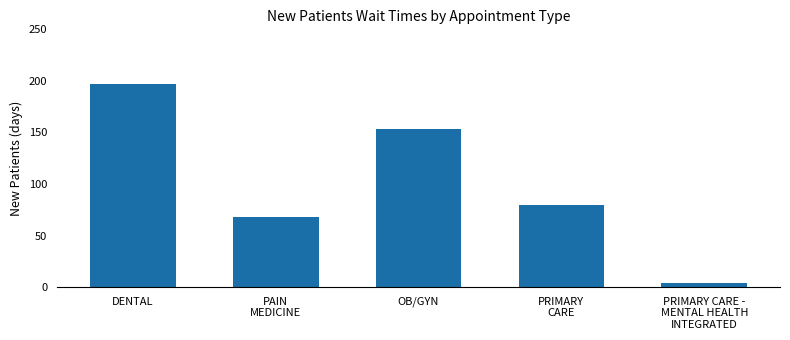

What is the sum of the values at PRIMARY
CARE and PRIMARY CARE -
MENTAL HEALTH
INTEGRATED?

83.9